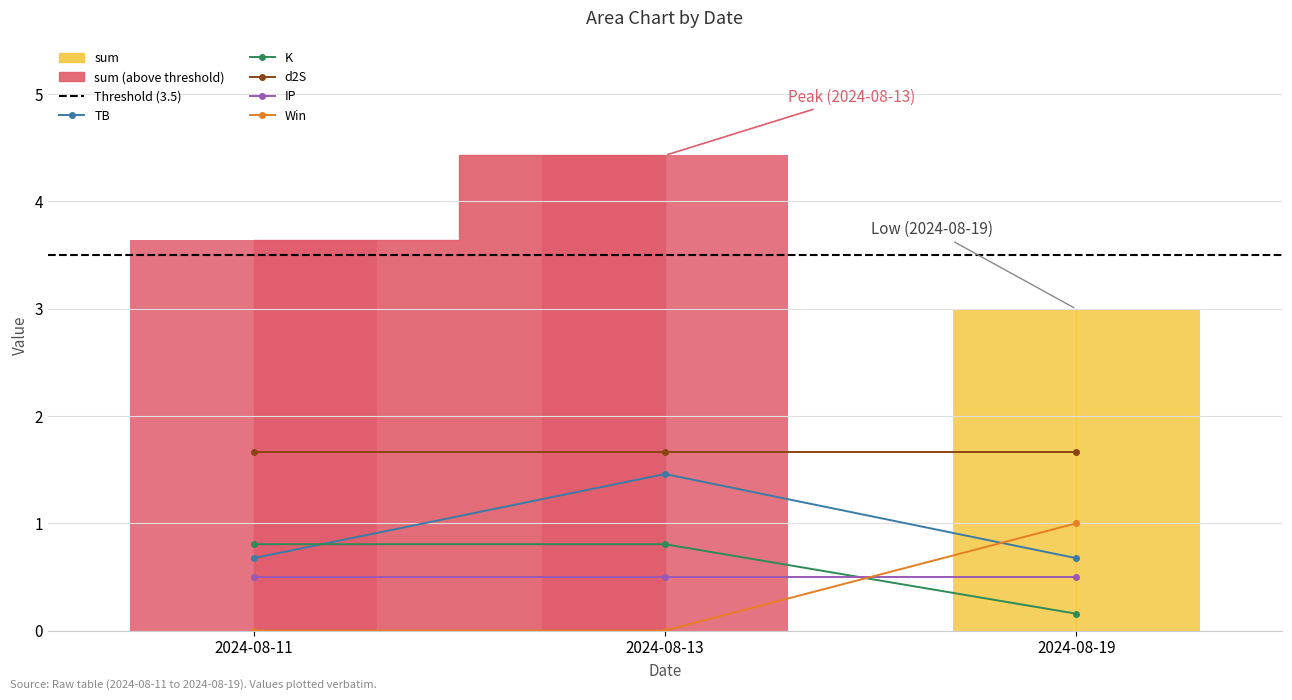

What is the value of the TB bar at the 1st from the left?

0.7